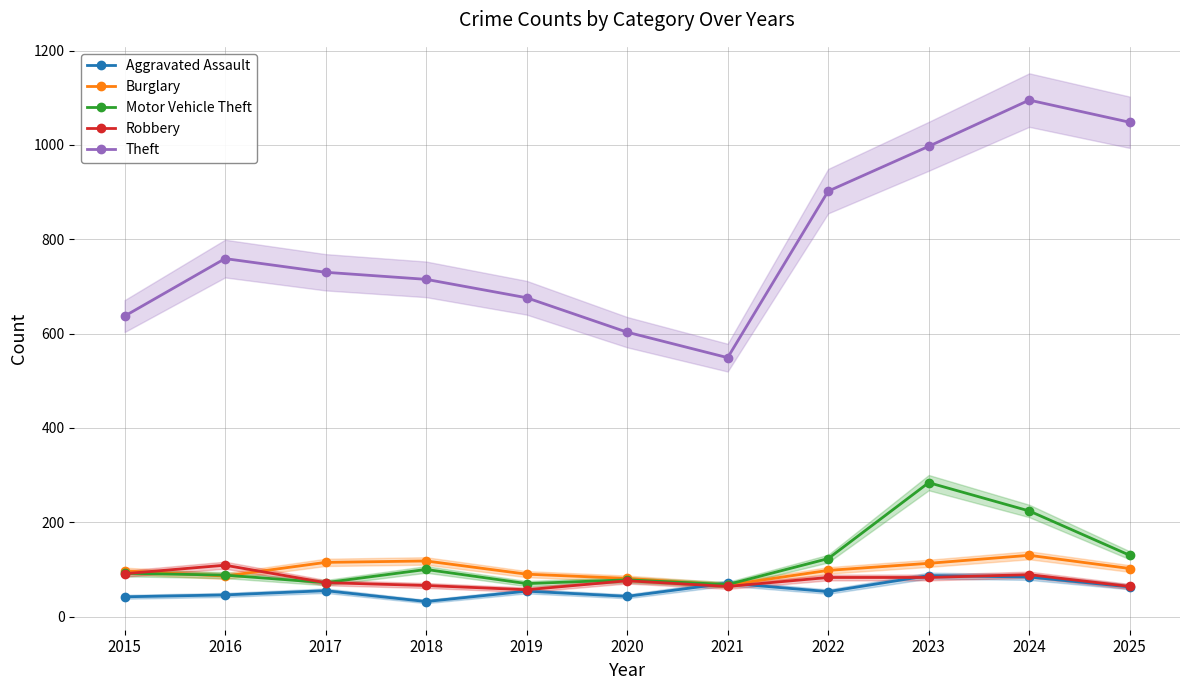

Count the number of data series in this chart.

5